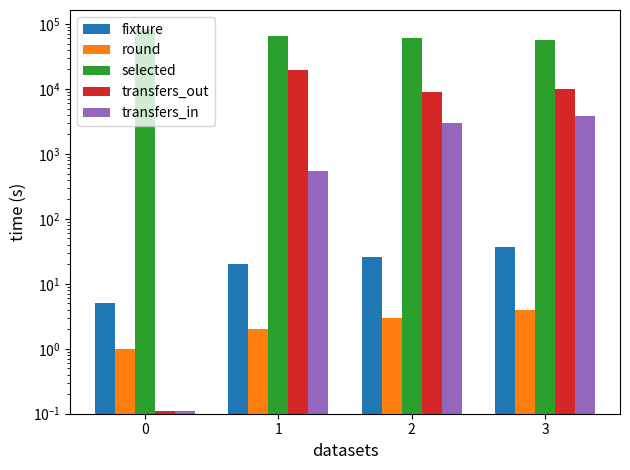

Which has a higher value, 1 or 0?

1